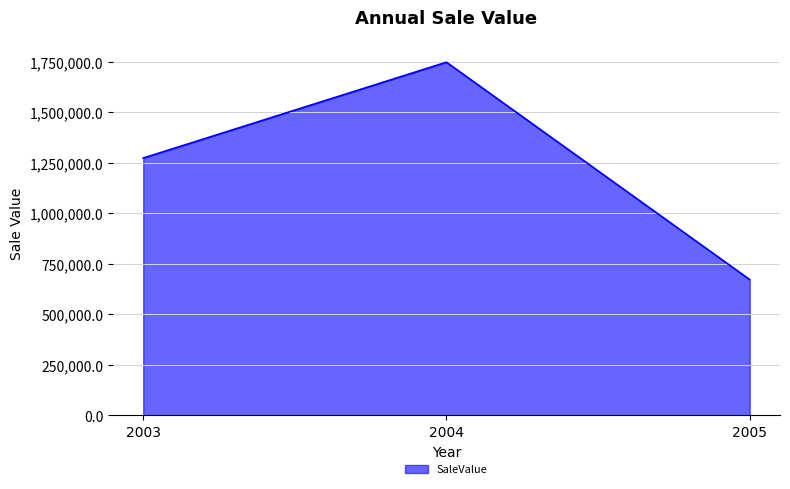

At which label is the value closest to 1210368?

2003